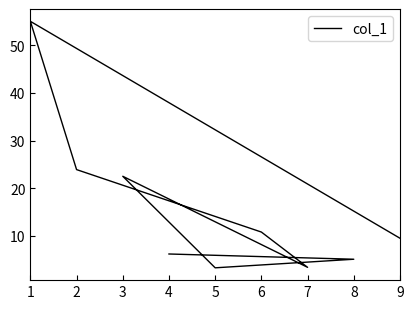

Does the chart display data point markers on the line(s)?

No